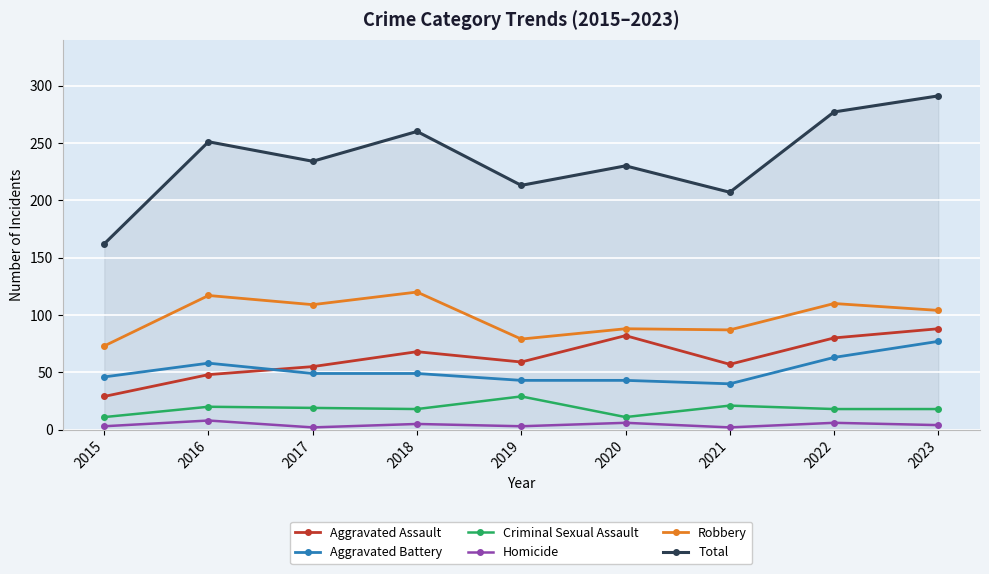

What is the average value of the Aggravated Battery series?

52